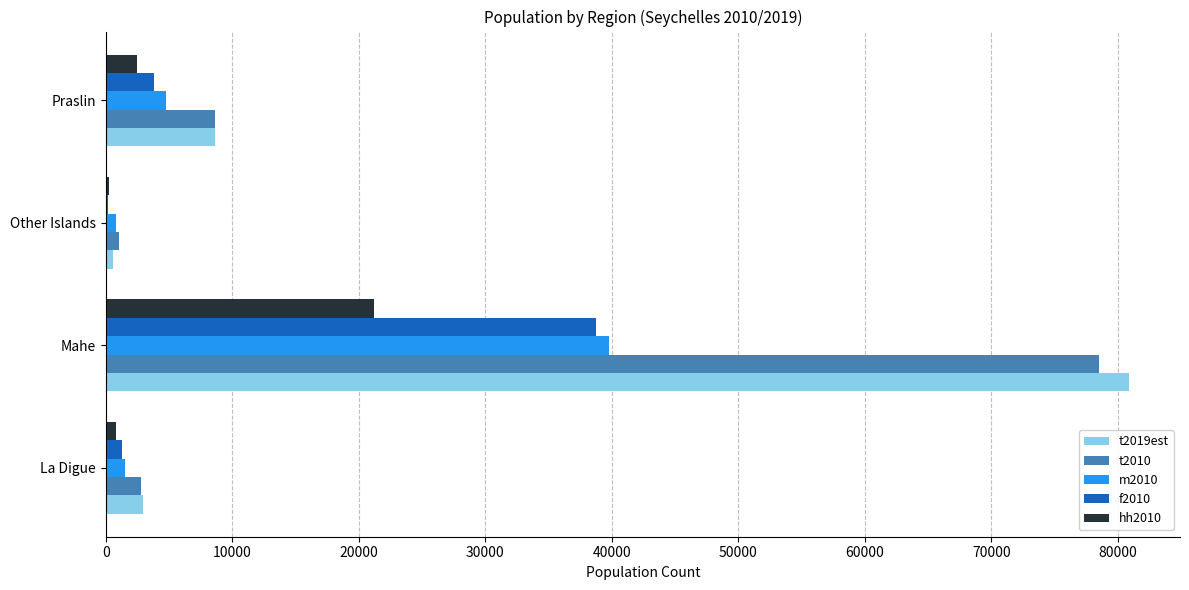

At which category is the sum across all series the highest?

Mahe